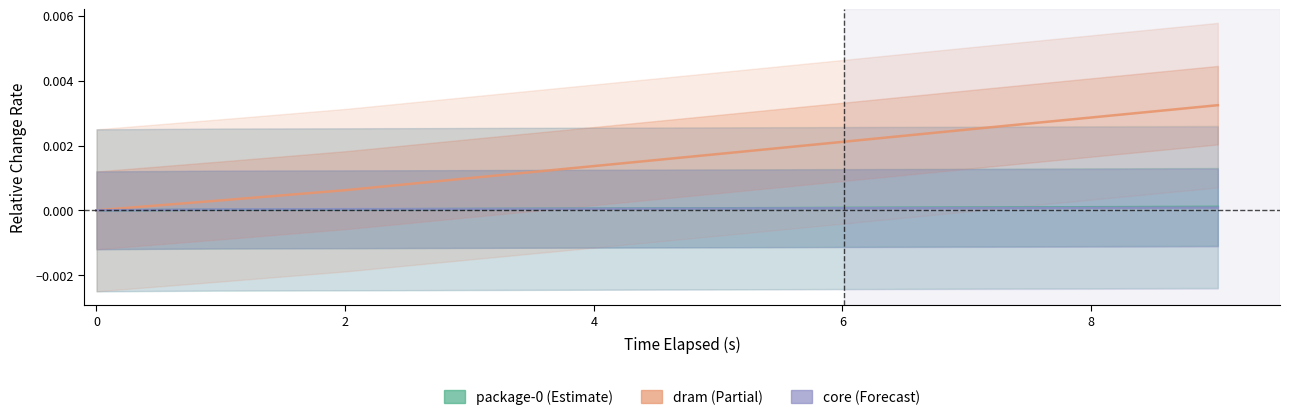

List the series in order of their peak value, highest first.

dram, package-0, core